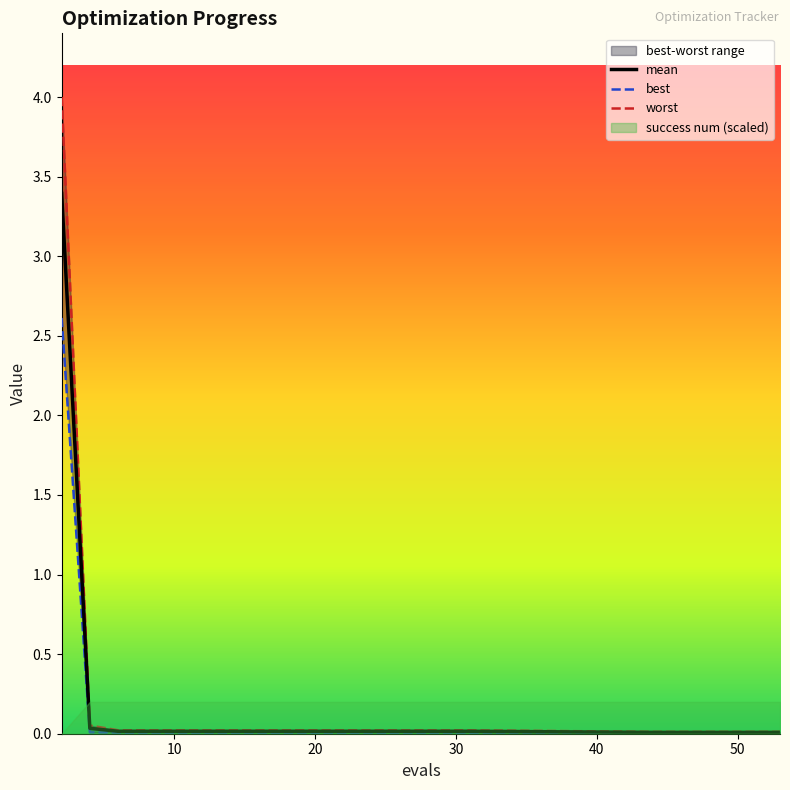

How many data points does each series have?

20